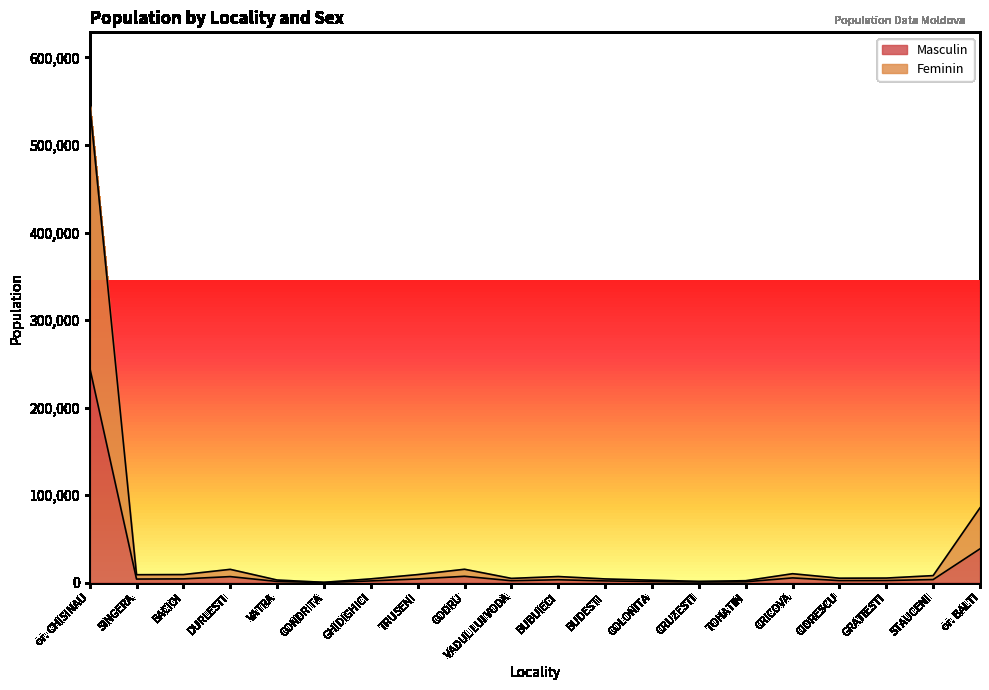

At which category does Feminin reach its first local peak?

DURLESTI